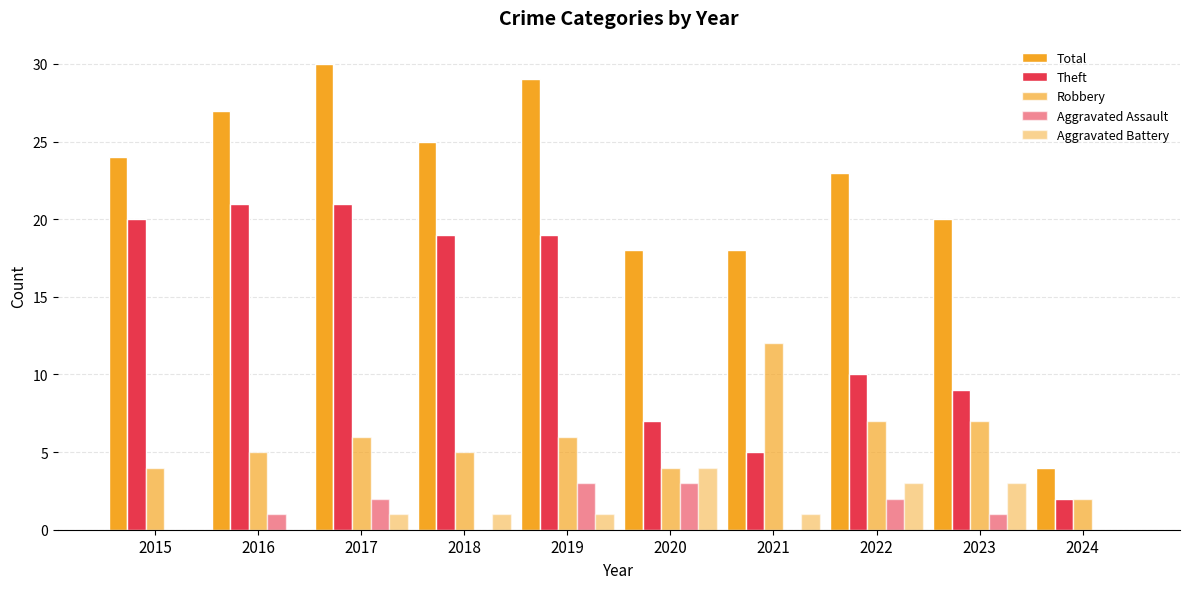

At which category is the sum across all series the highest?

2017